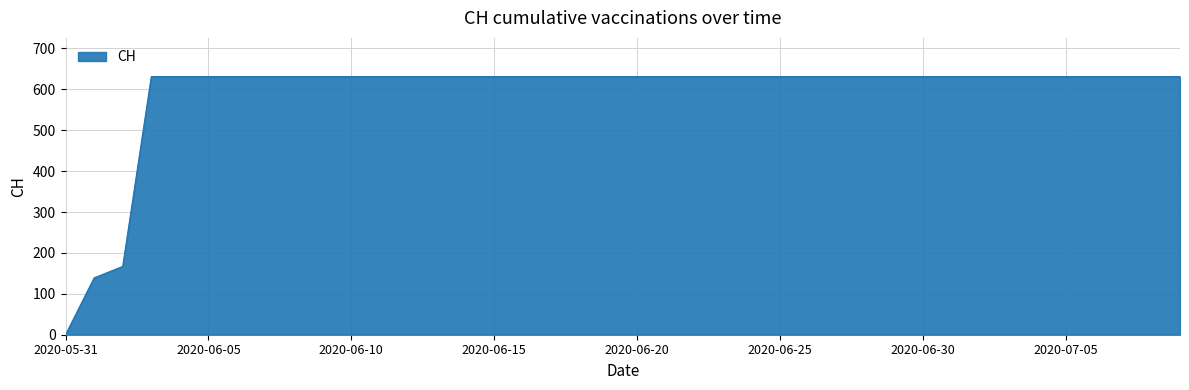

What is the greatest value displayed?

631